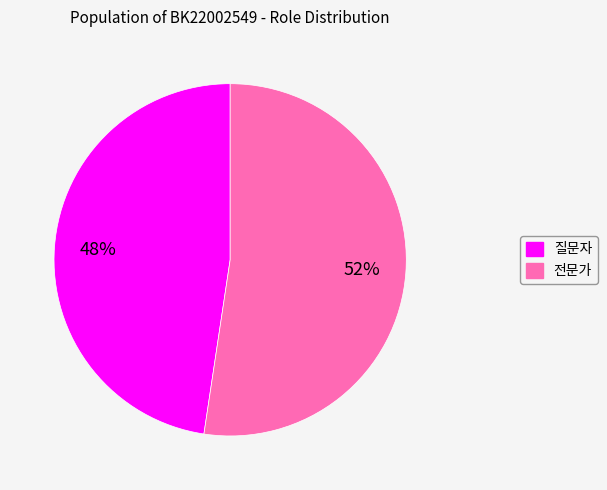

Count the number of slices in the pie.

2